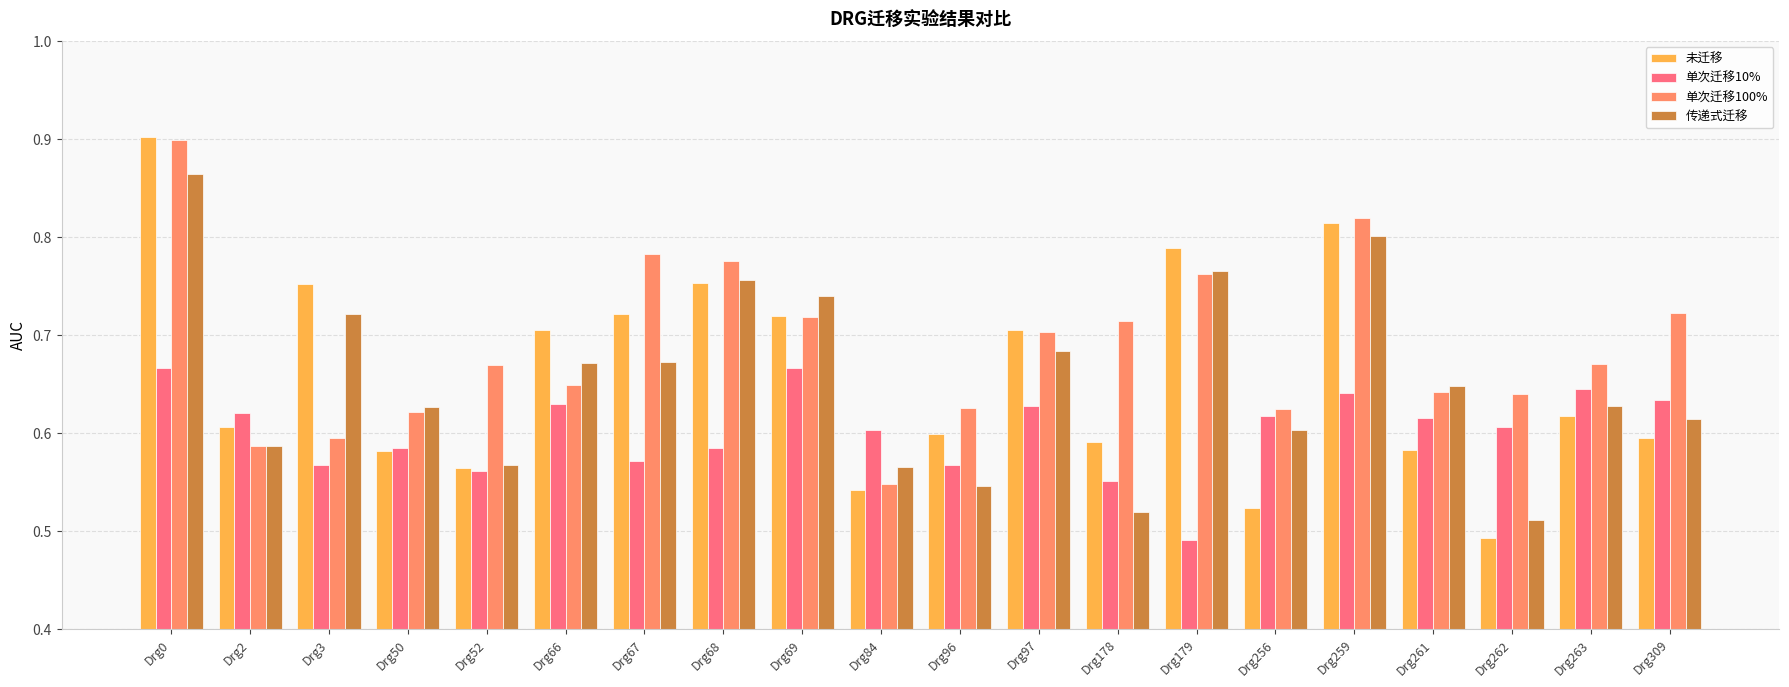

Count the 单次迁移100% values in the range 0 to 1.

20